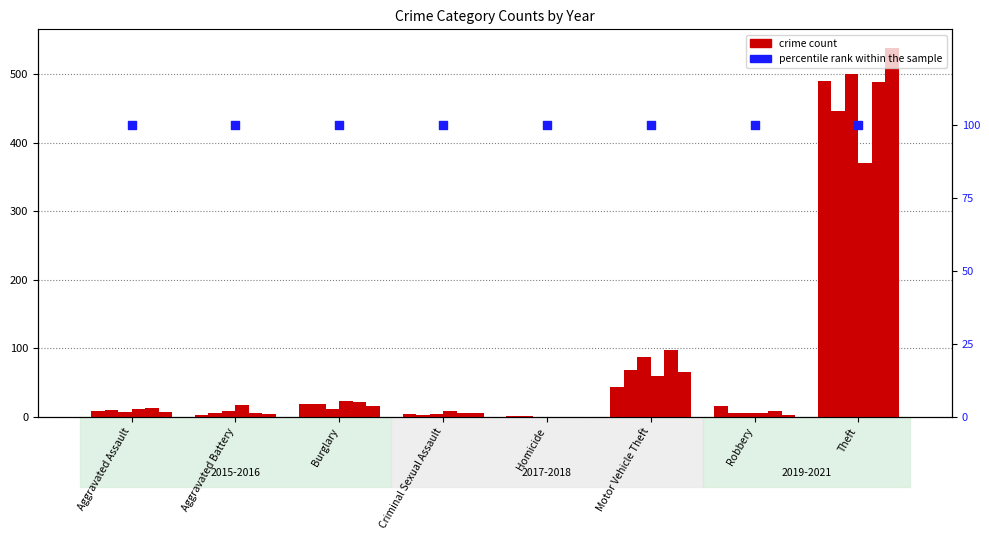

At which category is the sum across all series the highest?

Theft